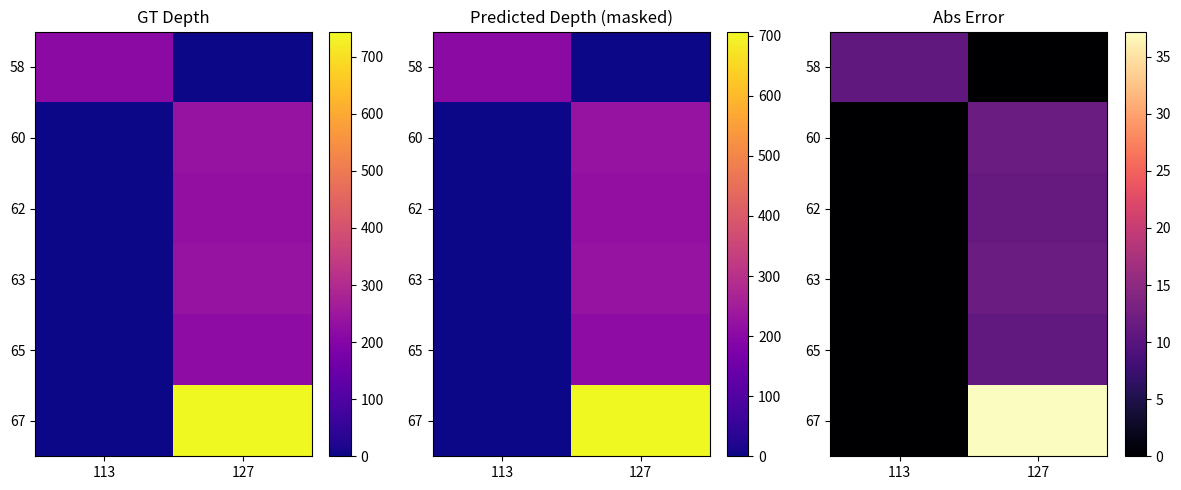

How many data points in 58 are less than 10?

1